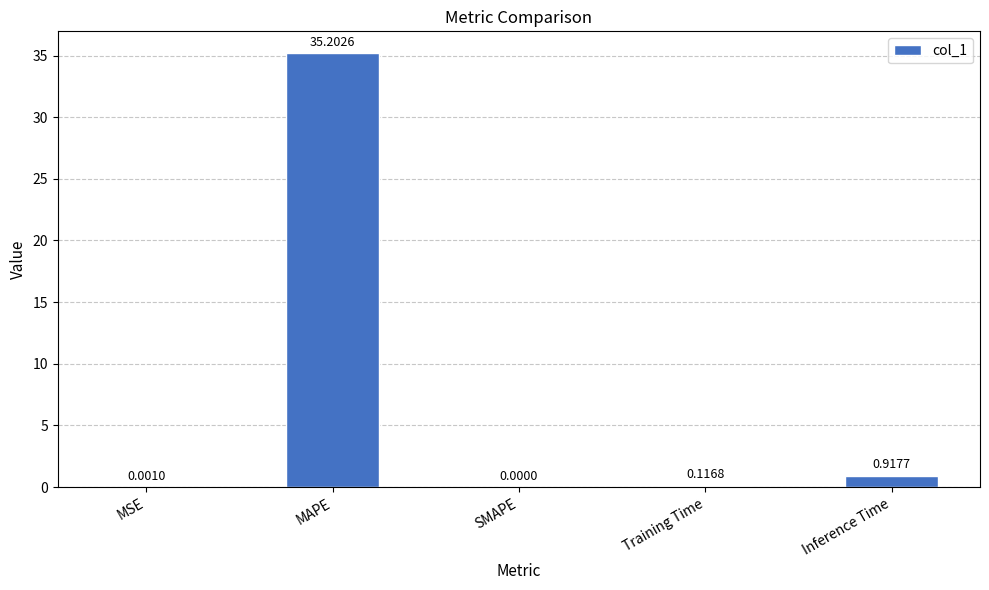

Are the bars horizontal?

No